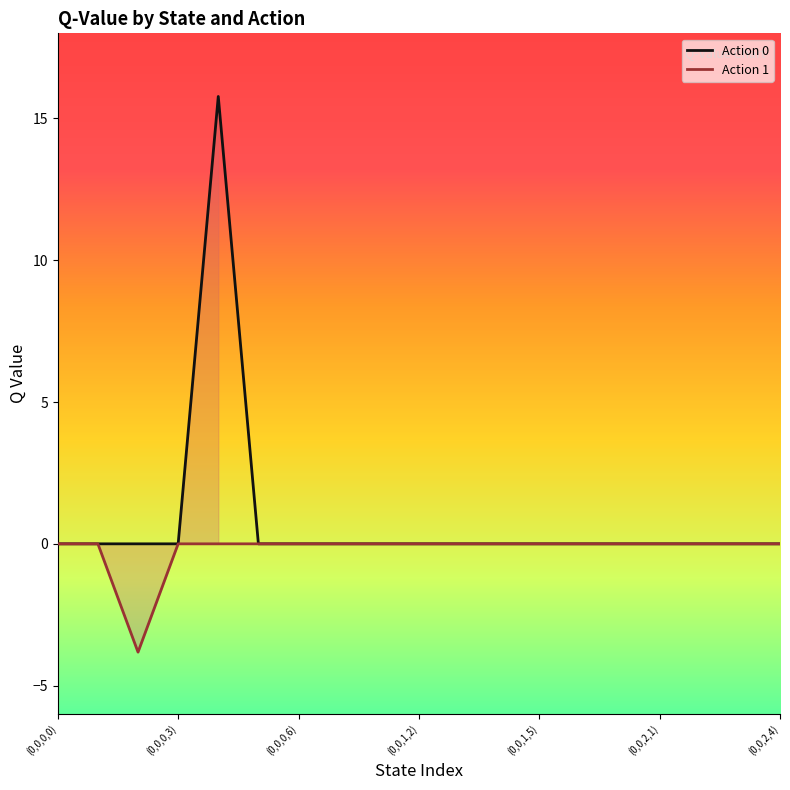

List the series in order of their peak value, lowest first.

Action 1, Action 0